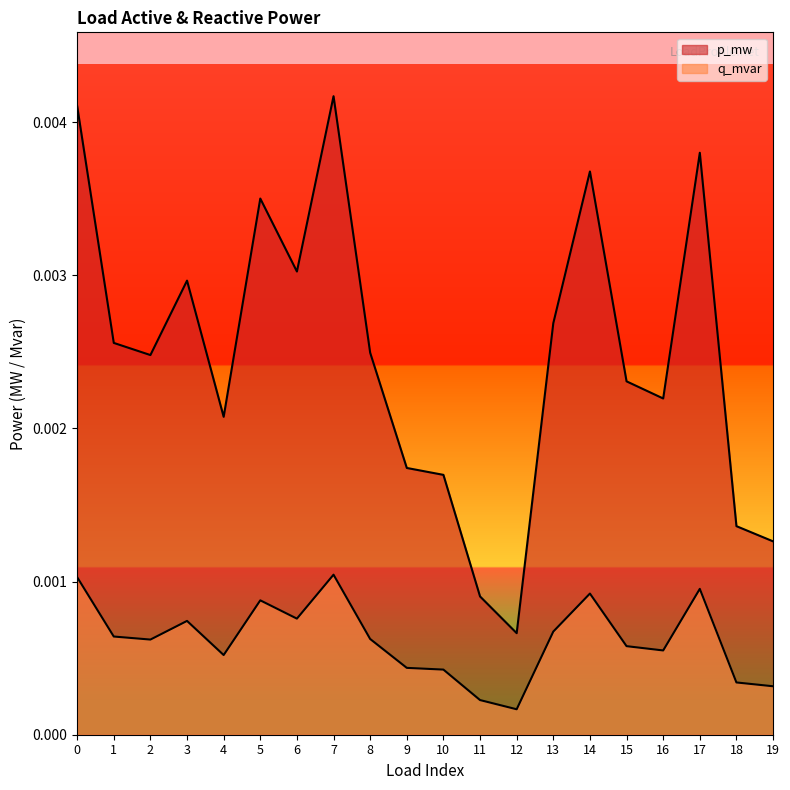

List the labels in order of q_mvar value, largest first.

7, 0, 17, 14, 5, 6, 3, 13, 1, 8, 2, 15, 16, 4, 9, 10, 18, 19, 11, 12